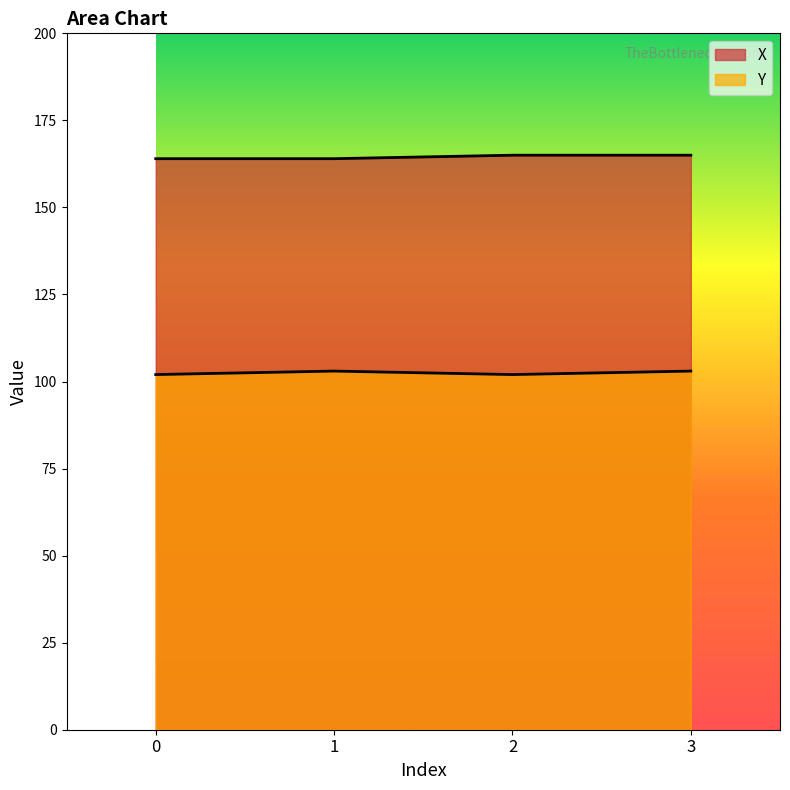

What is the value of the X point at the 1st from the left?

164